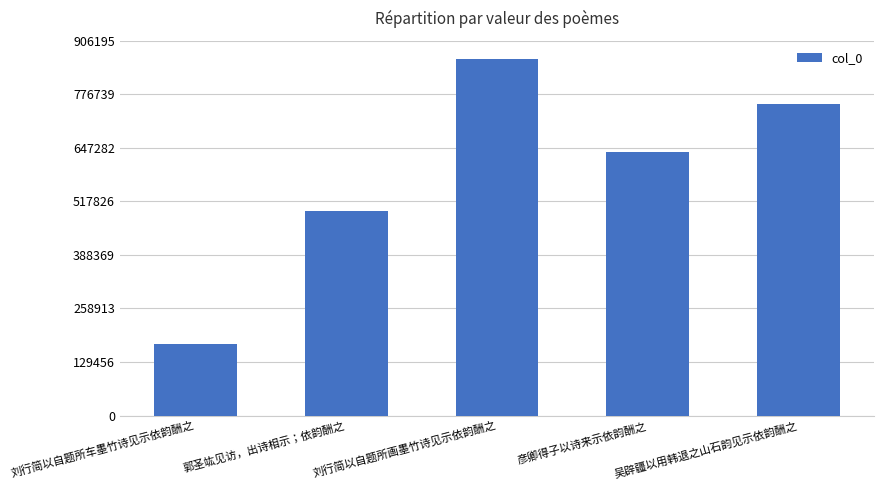

Count the values in the range 495189 to 752922.

3